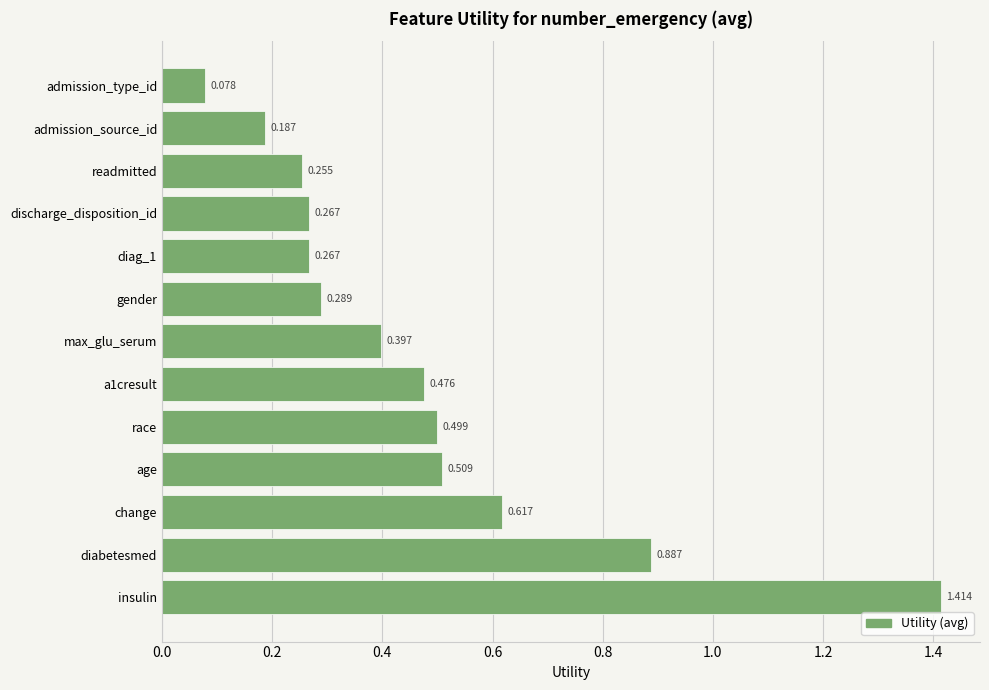

Which label corresponds to the largest value in the chart?

insulin